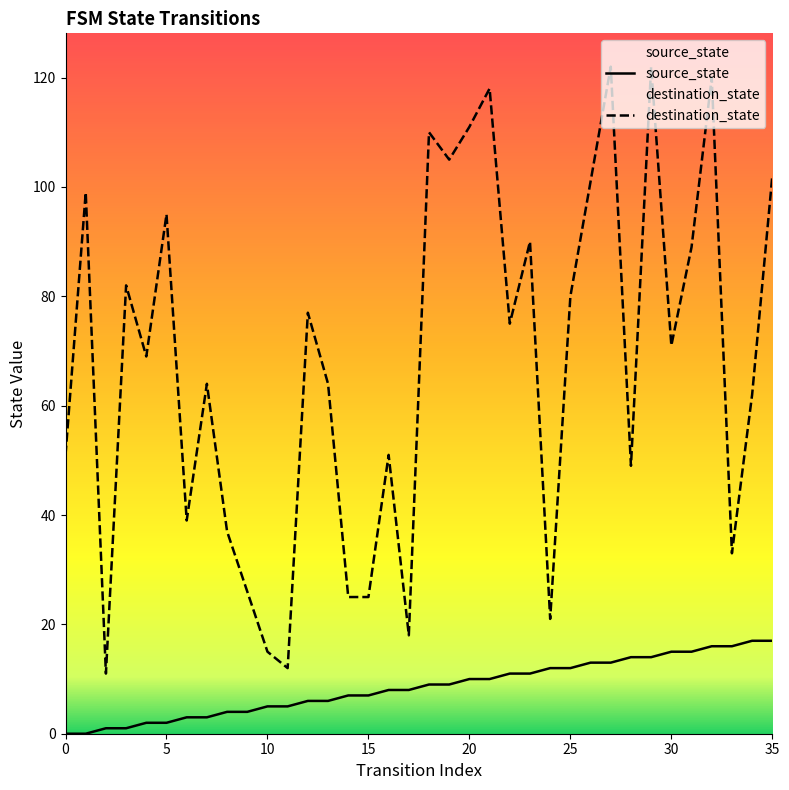

Reading right to left, what are all the values shown in this chart?

source_state: 17	17	16	16	15	15	14	14	13	13	12	12	11	11	10	10	9	9	8	8	7	7	6	6	5	5	4	4	3	3	2	2	1	1	0	0
destination_state: 102	62	33	120	89	71	122	49	122	101	80	21	90	75	118	111	105	110	18	51	25	25	64	77	12	15	26	37	64	39	95	69	82	11	99	51